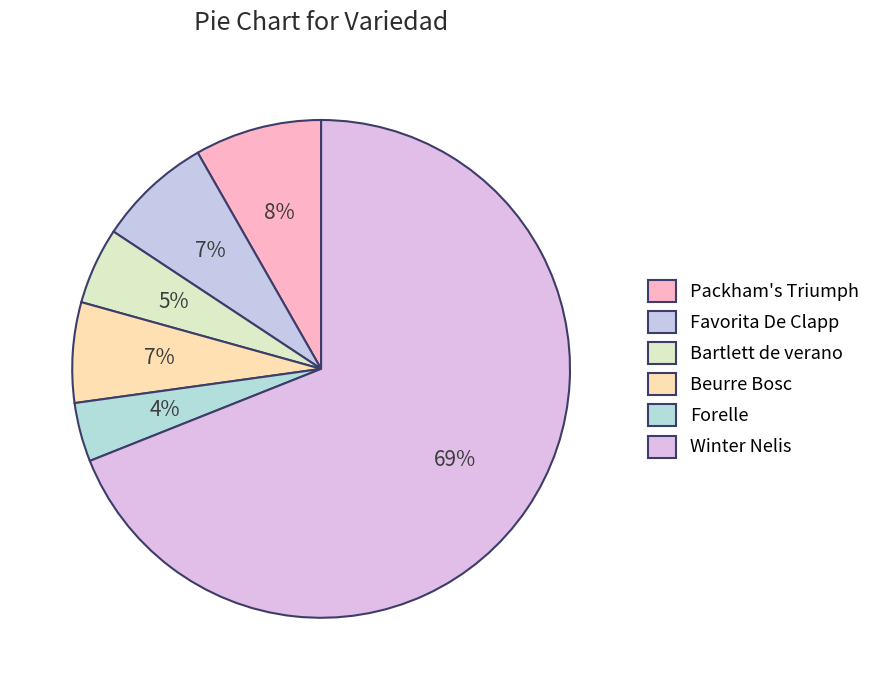

Which category accounts for the majority?

Winter Nelis